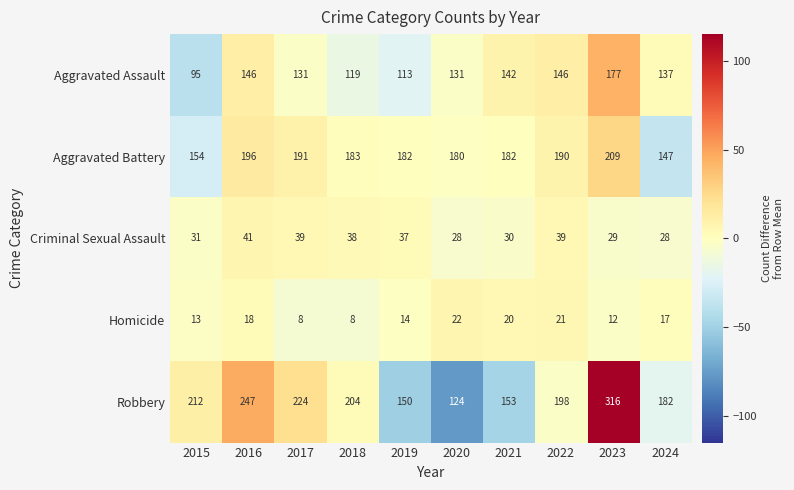

Where does the Aggravated Assault series first go above 137?

2016